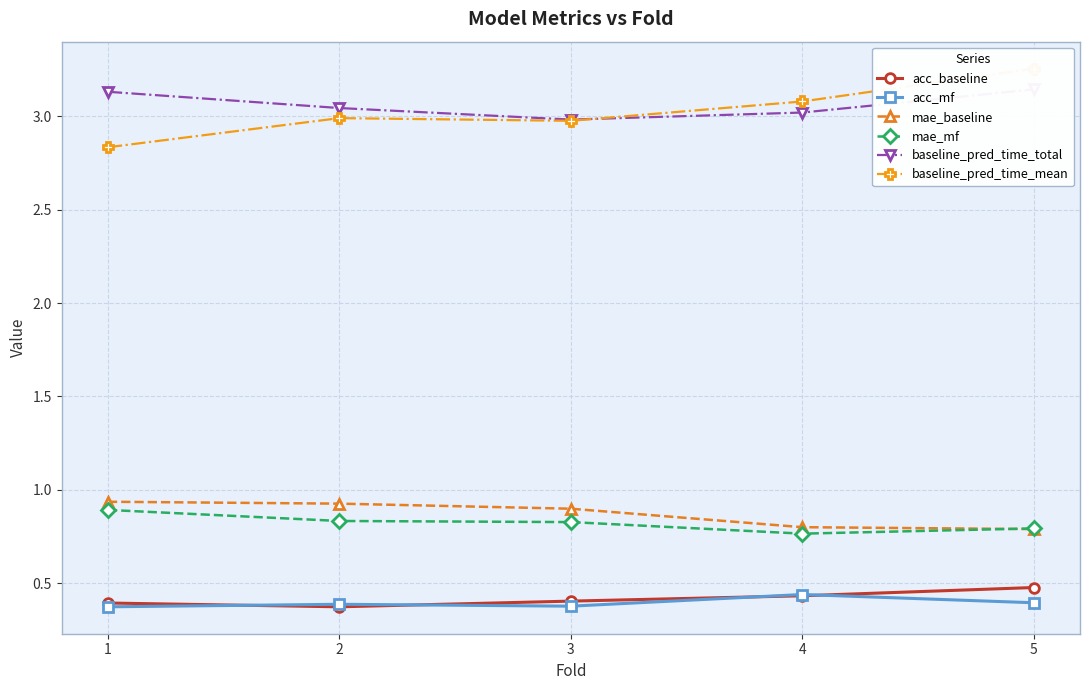

What is the value of the mae_baseline point at the 2nd from the left?

0.9